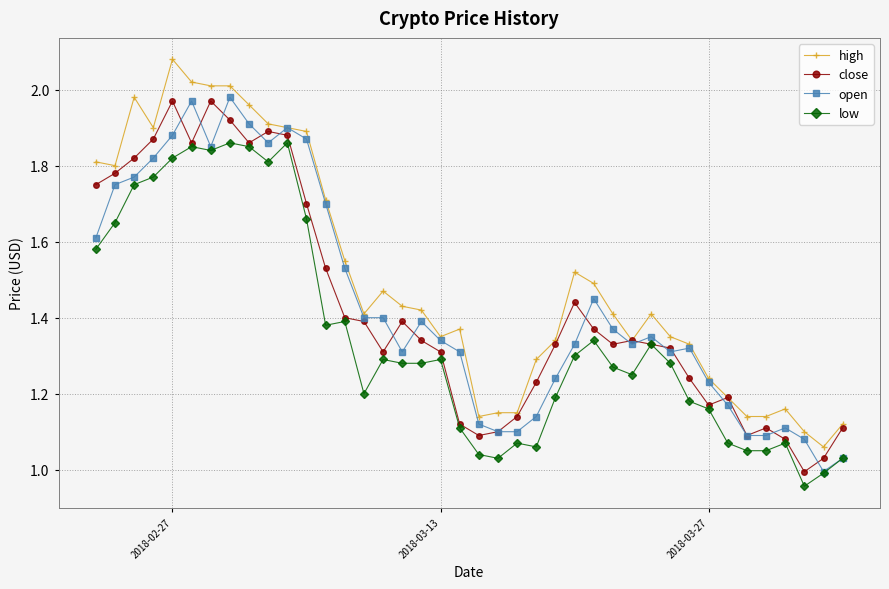

True or false: high has more than 0 points higher than both neighbors.

True